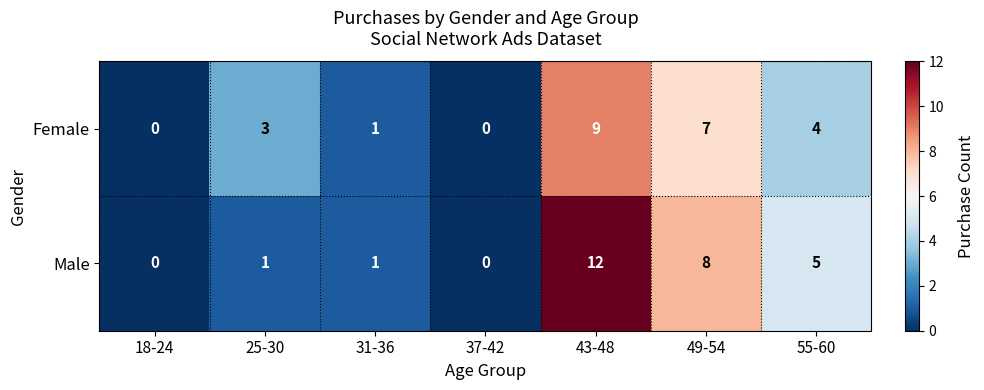

Is it true that Female equals 9 at 43-48?

True